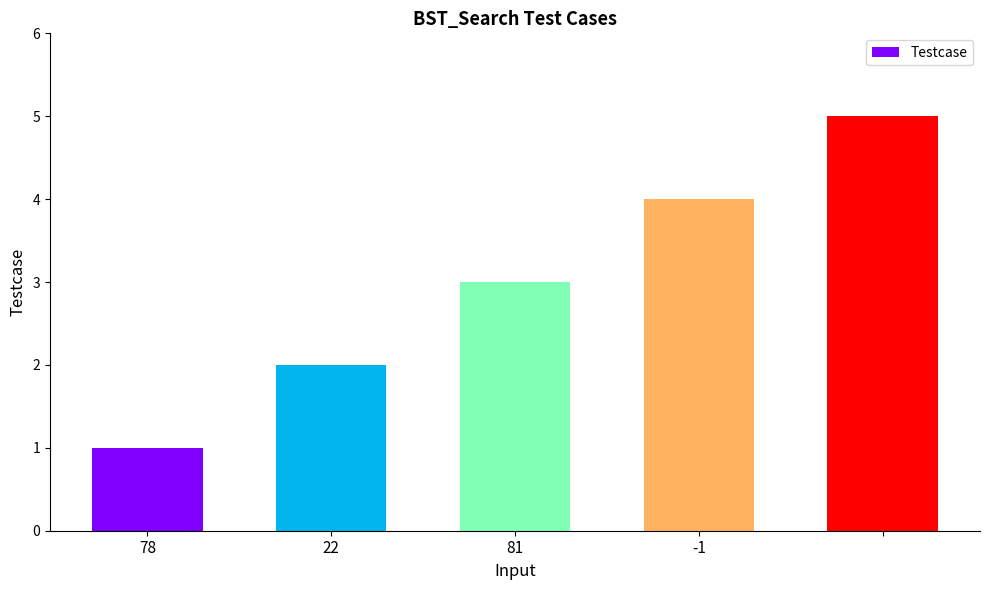

What is the average value?

3